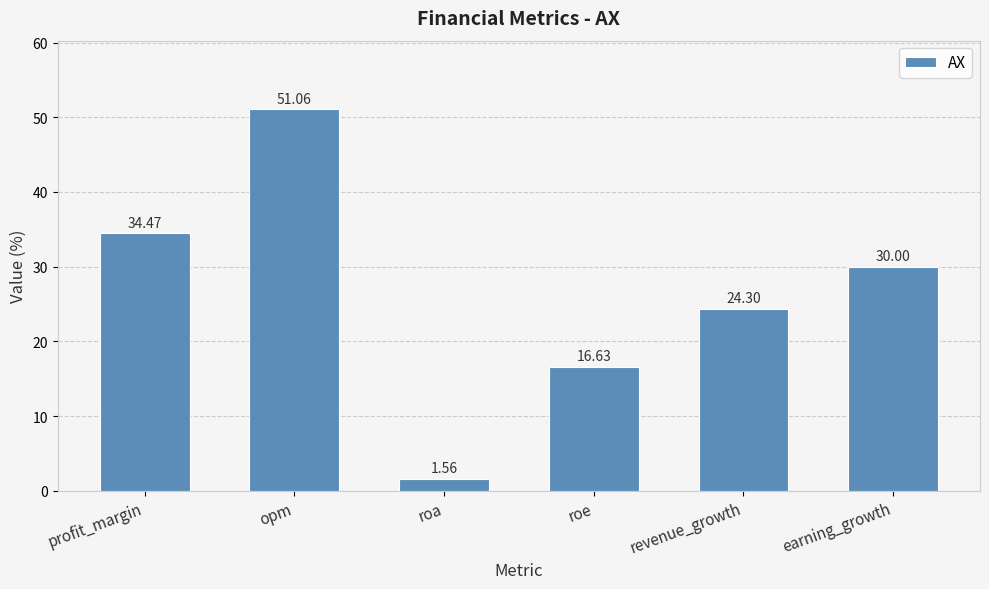

Is it true that the value at profit_margin is 19.4?

False